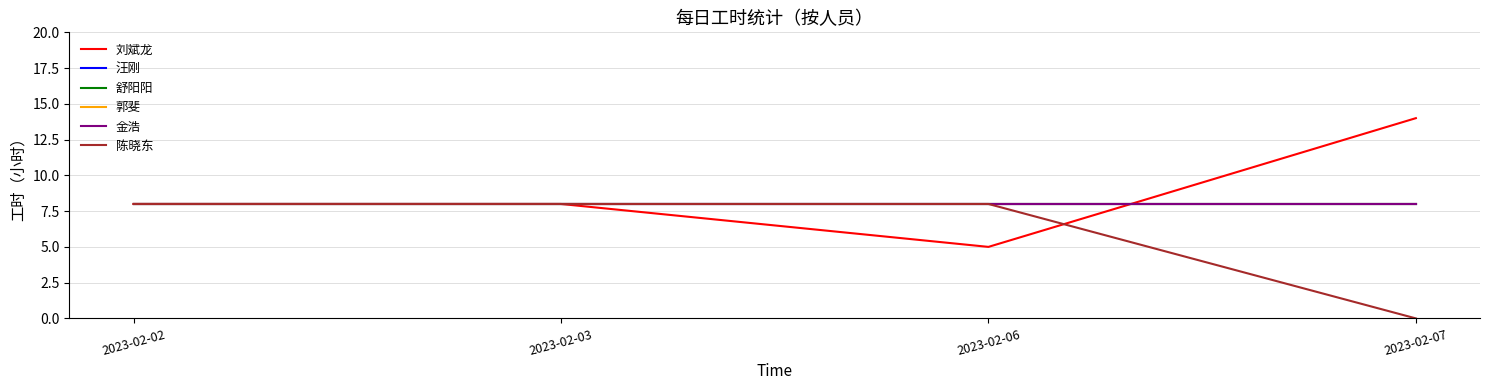

List the labels in order of 刘斌龙 value, largest first.

2023-02-07, 2023-02-02, 2023-02-03, 2023-02-06